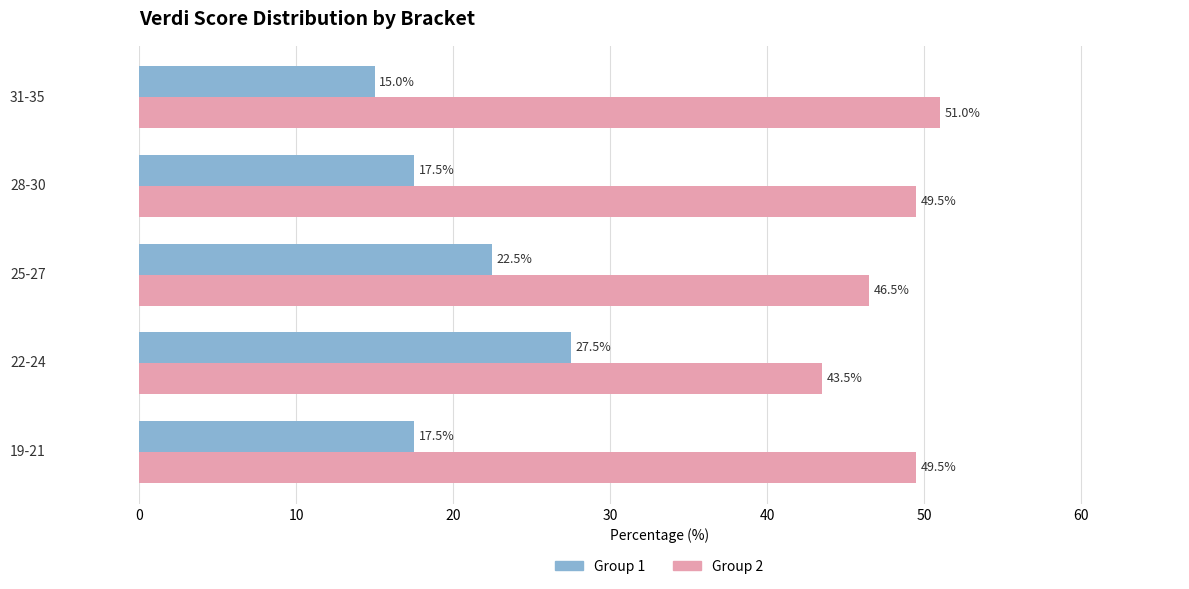

What is the value of the Group 1 bar at the 4th from the left?

17.5